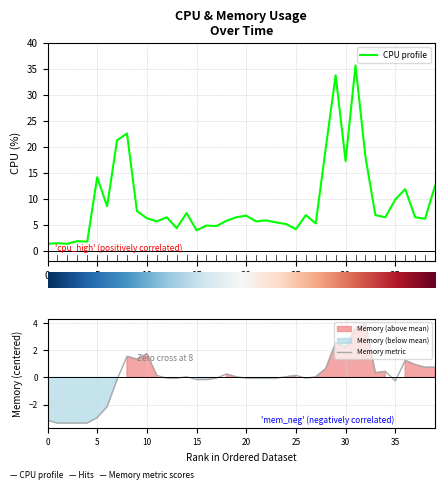

True or false: Memory metric and CPU profile cross at least once.

False